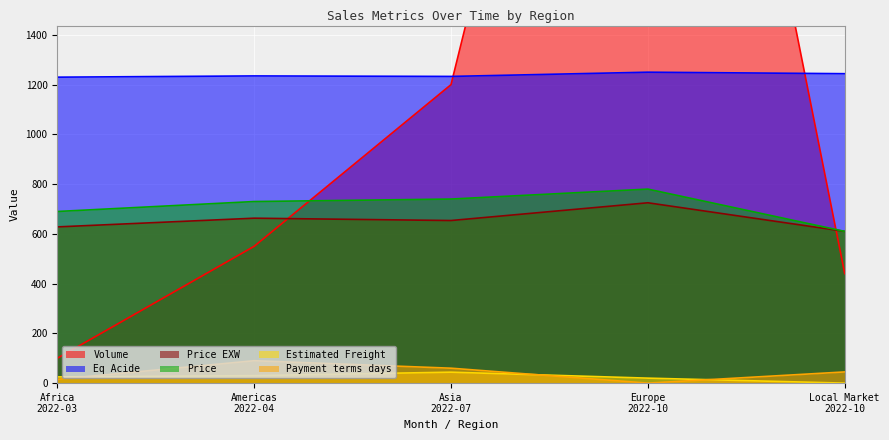

What is the value of the Estimated Freight point at the 1st from the left?

25.0